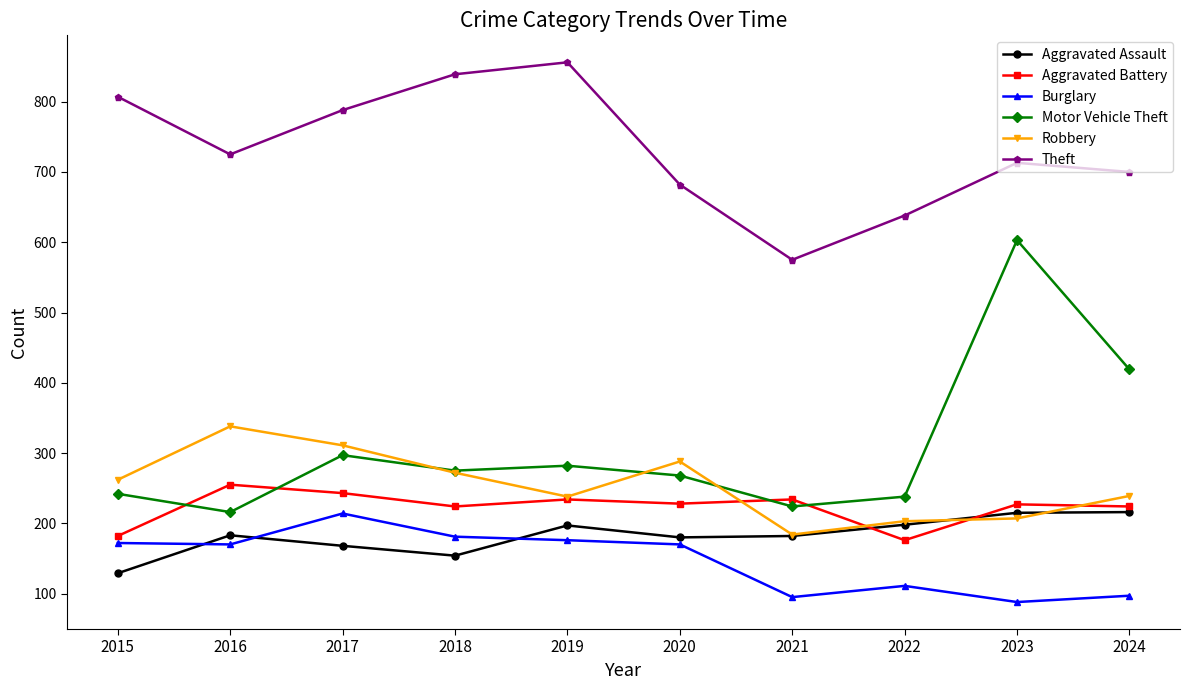

Rank the series at 2017 from lowest to highest value.

Aggravated Assault, Burglary, Aggravated Battery, Motor Vehicle Theft, Robbery, Theft